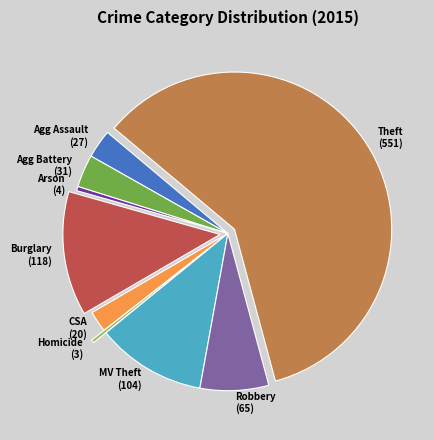

How many slices are in this pie chart?

9